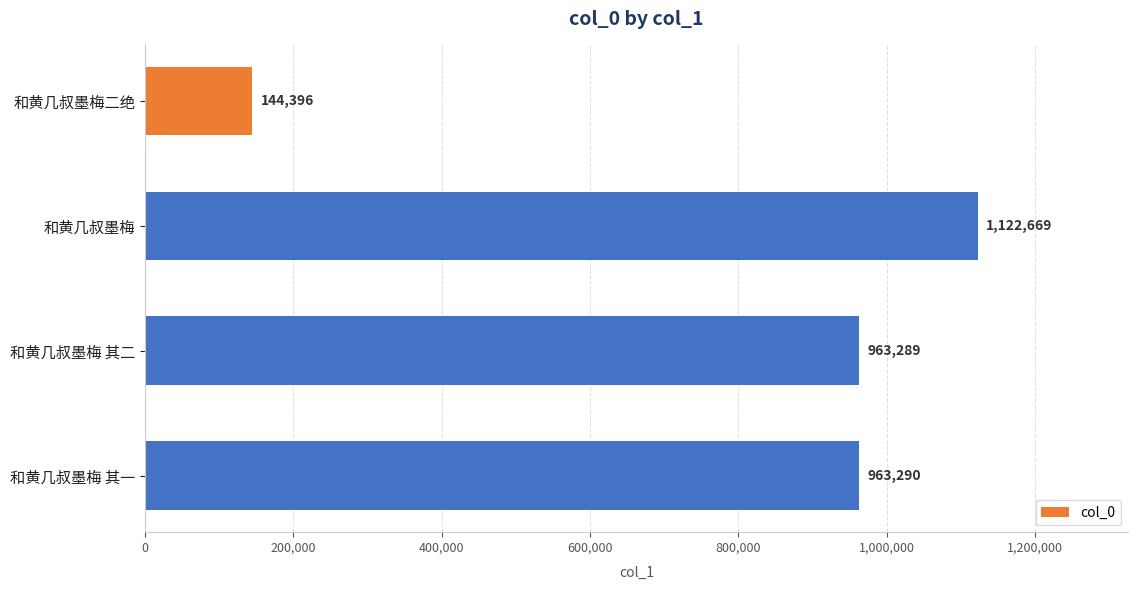

What is the change in value from 和黄几叔墨梅二绝 to 和黄几叔墨梅 其一?

+818894